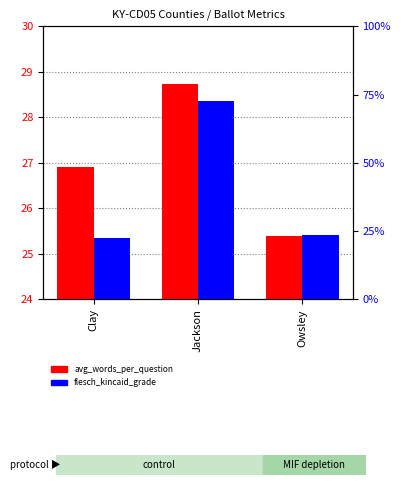

What is the average value of the flesch_kincaid_grade series?

20.2